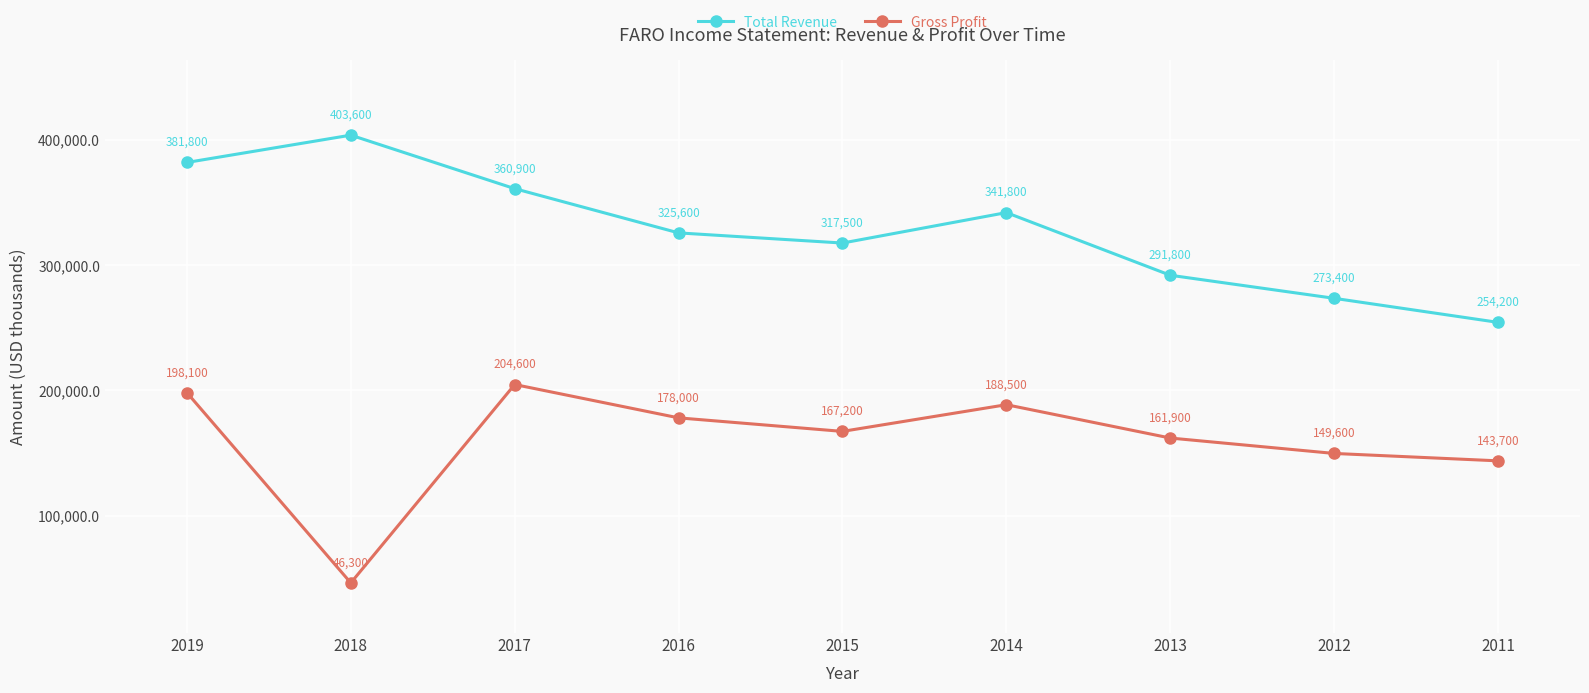

How many Total Revenue values are between 291800 and 360900?

5